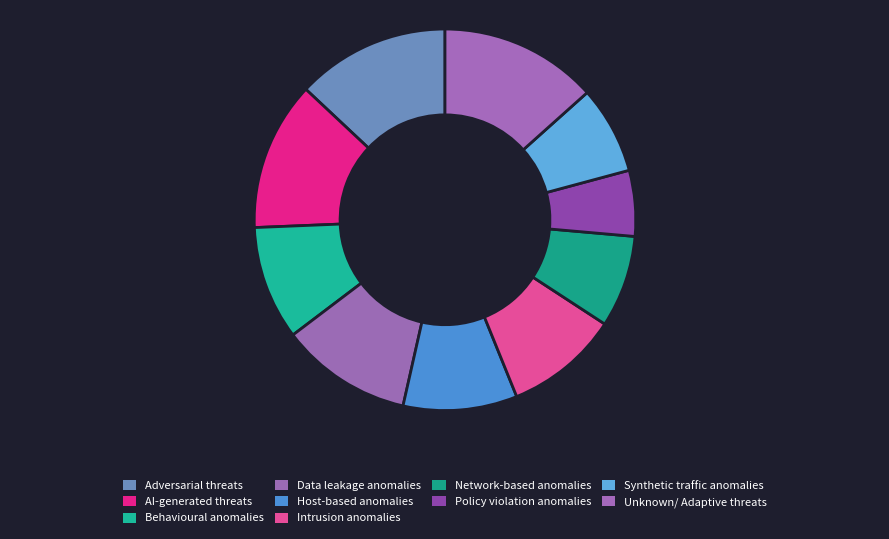

How many segments does this pie chart have?

10